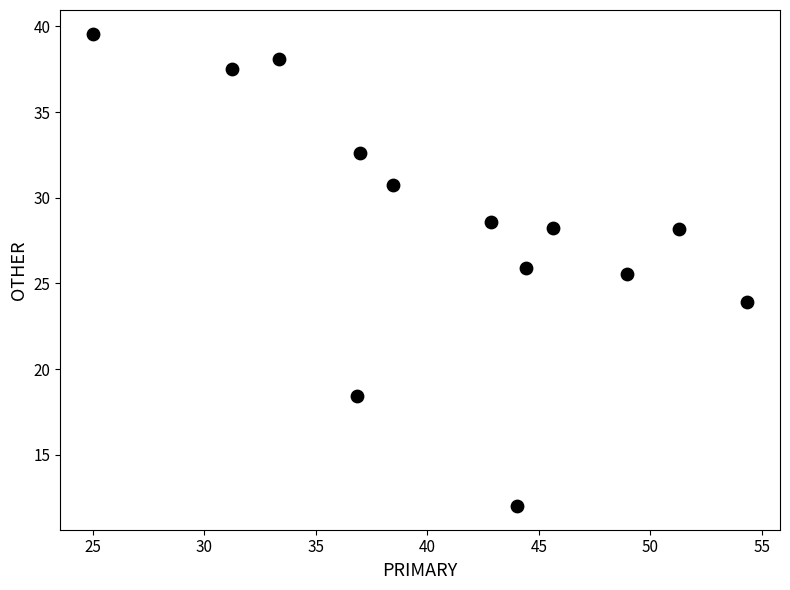

What Y value in the scatter plot is closest to 25?

25.5